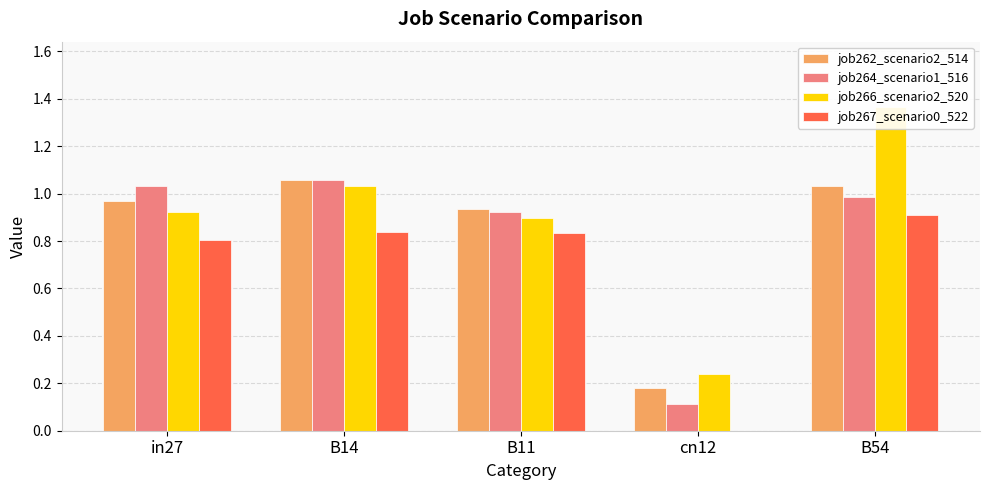

What is the difference between the job266_scenario2_520 values at B11 and cn12?

0.7